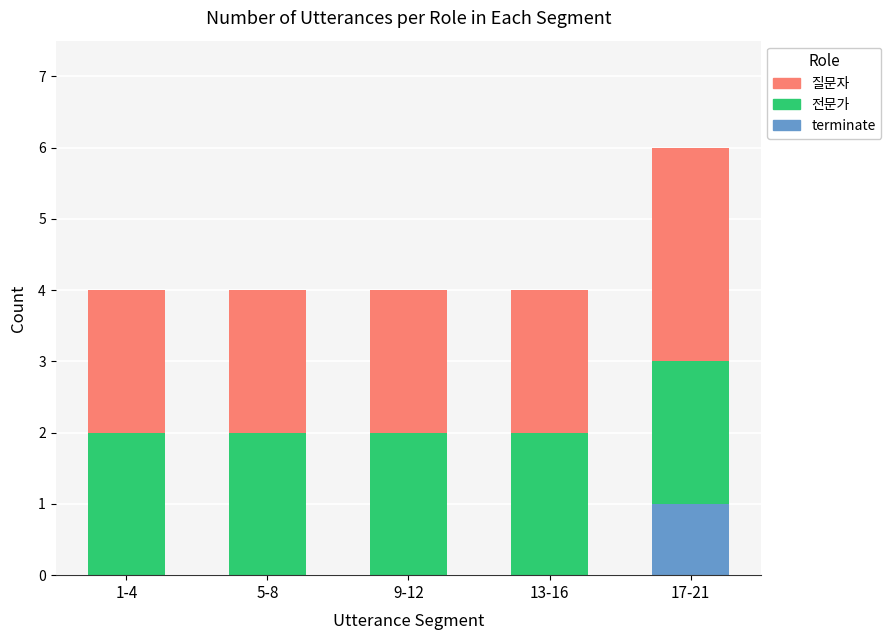

Are the bars horizontal?

No